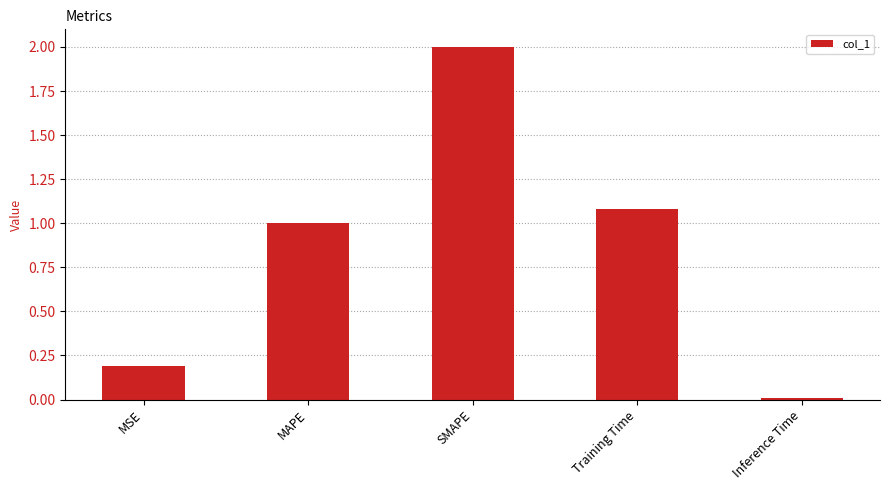

The chart shows a value of 2.0 at SMAPE. True or false?

True